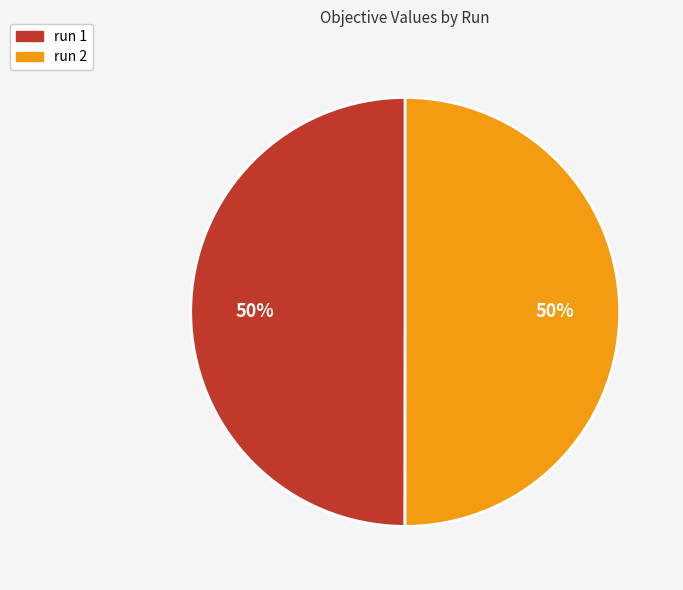

To the nearest percent, what is the combined percentage of run 1 and run 2?

100%